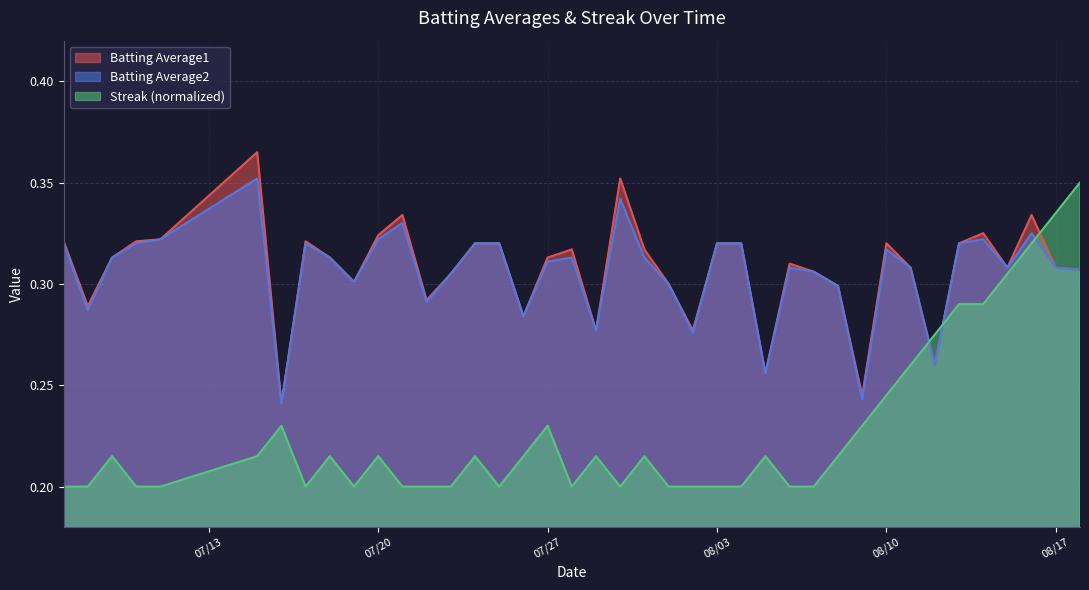

True or false: Batting Average2 and Batting Average1 intersect in this chart.

False